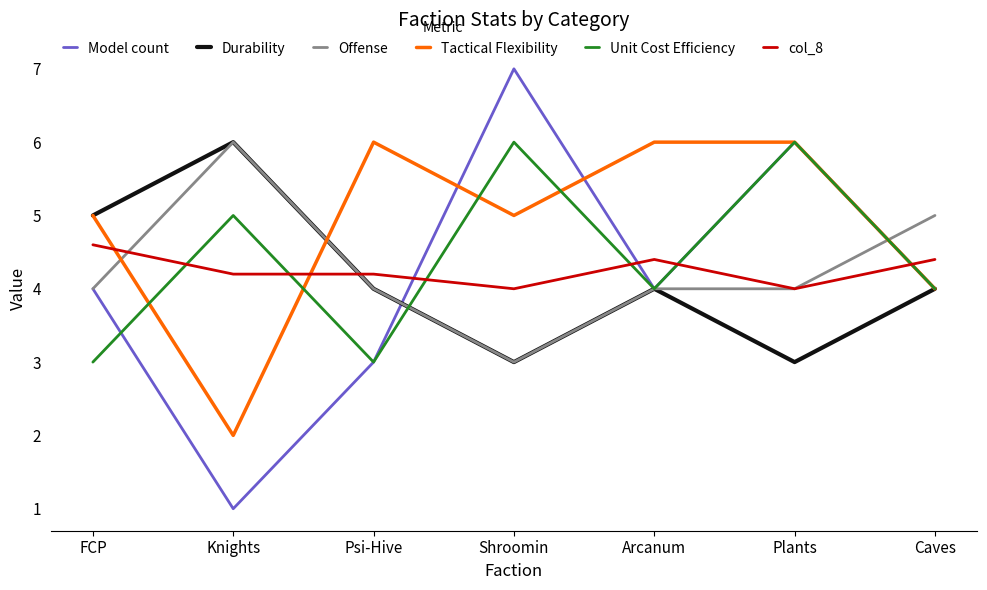

The value of Unit Cost Efficiency at Caves is 1.8. True or false?

False